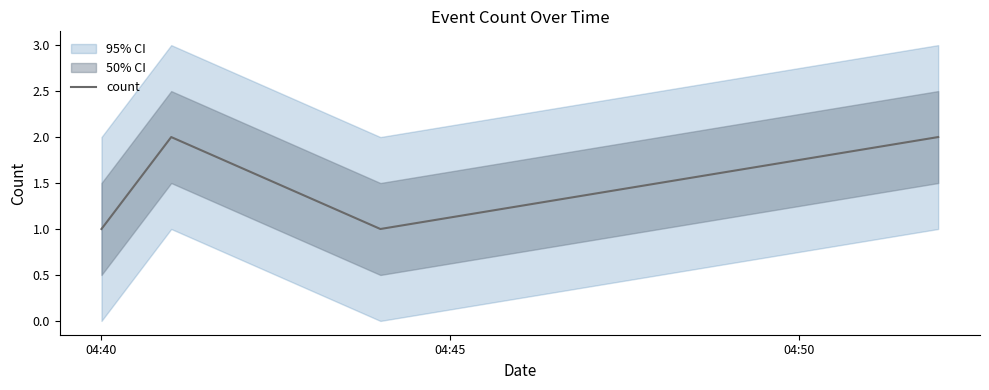

Count the values in the range 1 to 2.

4